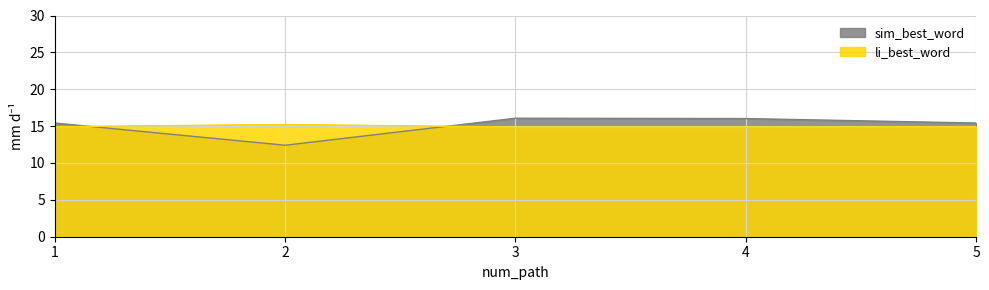

What is the value of the sim_best_word point at the 5th from the left?

15.4